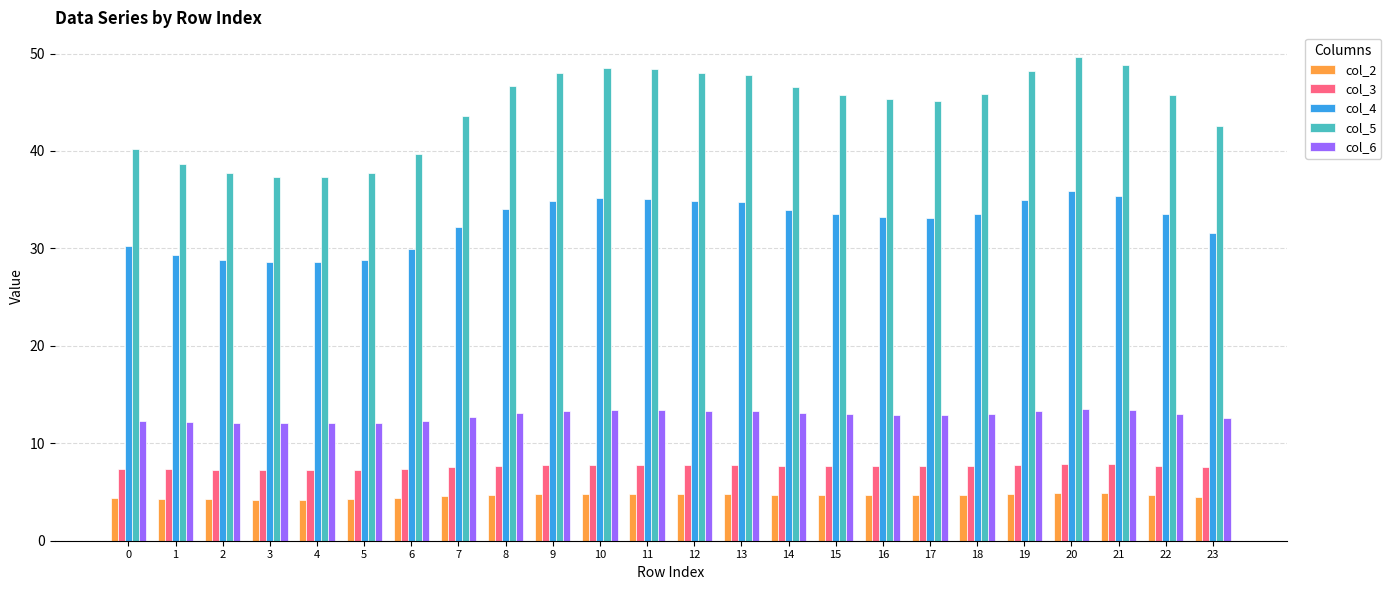

What is the smallest value displayed?

4.2